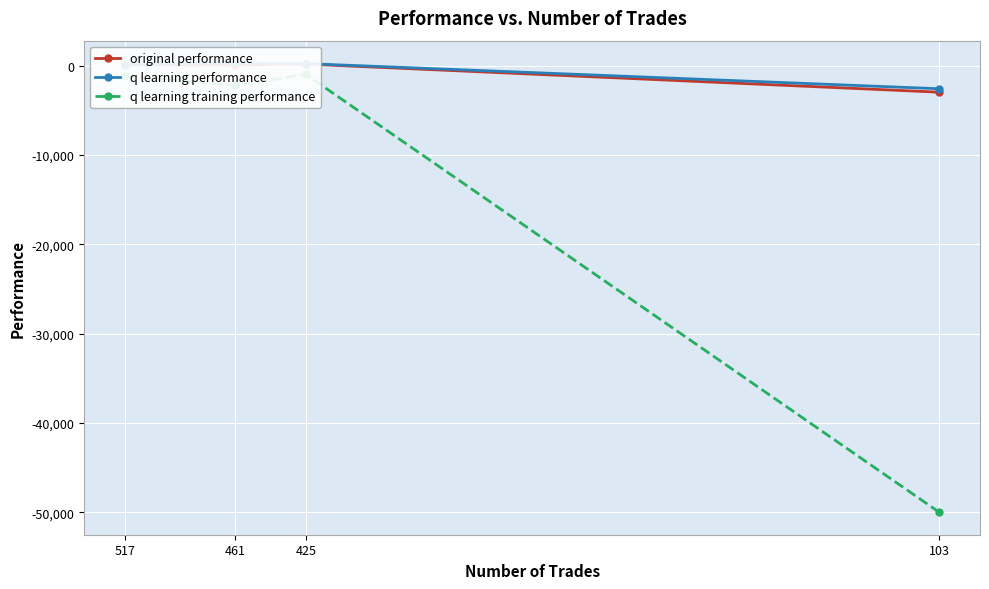

What is the greatest value displayed?

282.3